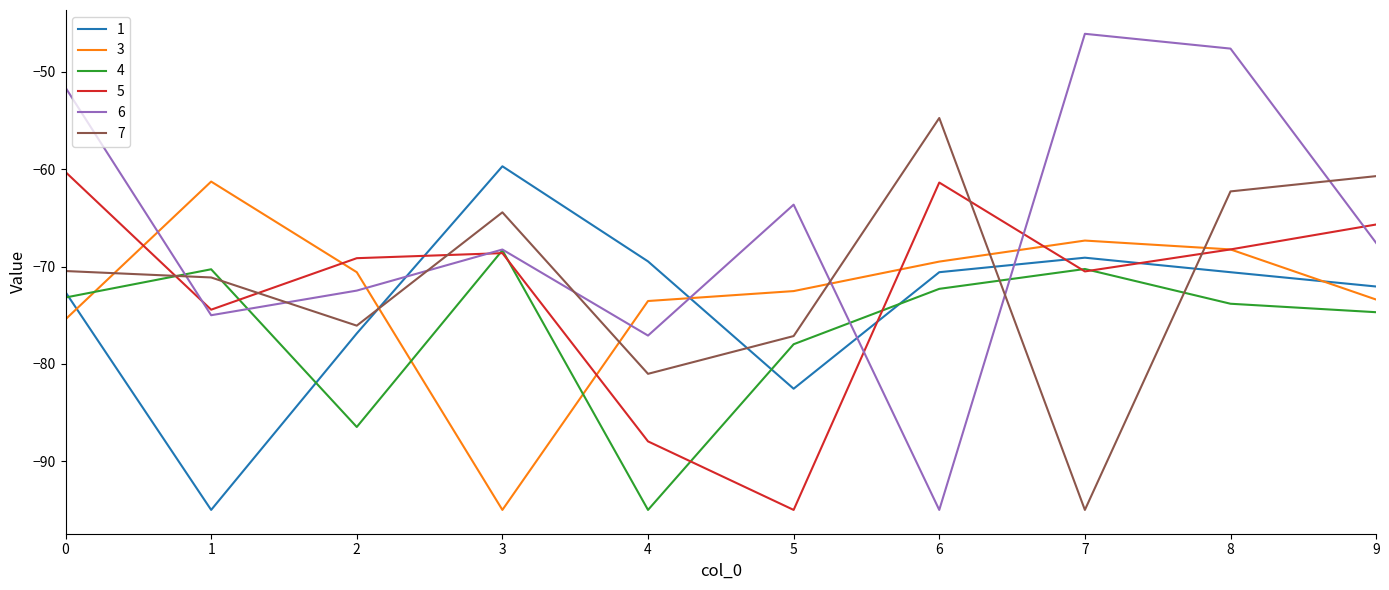

What is the approximate value of 4 at 3?

-68.3